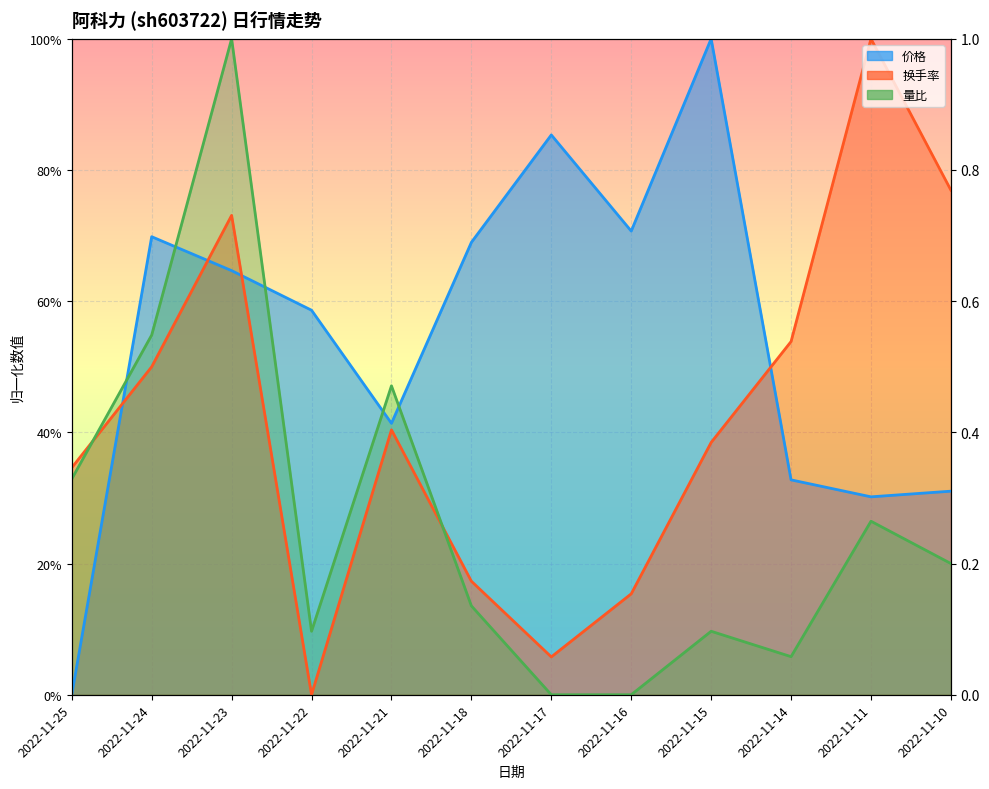

How many interior local valleys does the 换手率 series have?

2